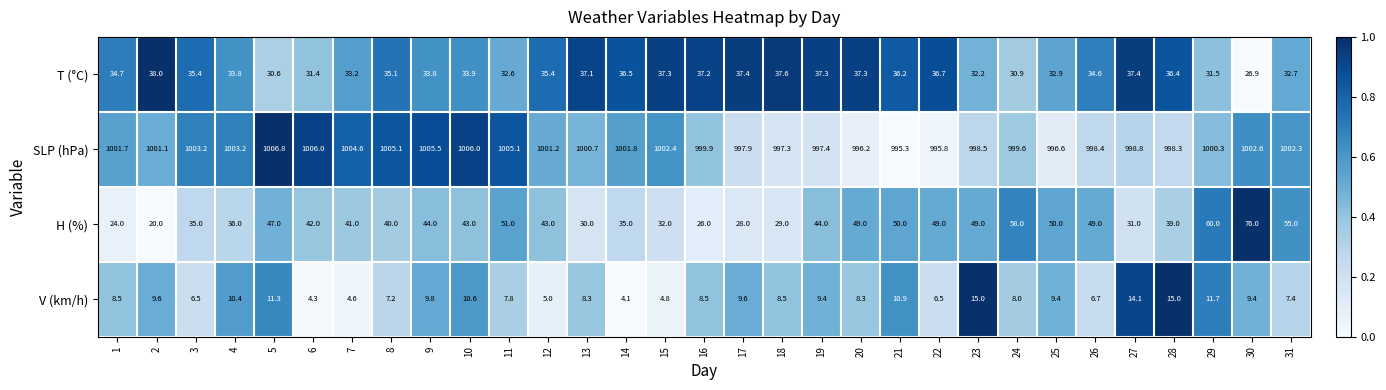

How many distinct data groups are displayed?

4